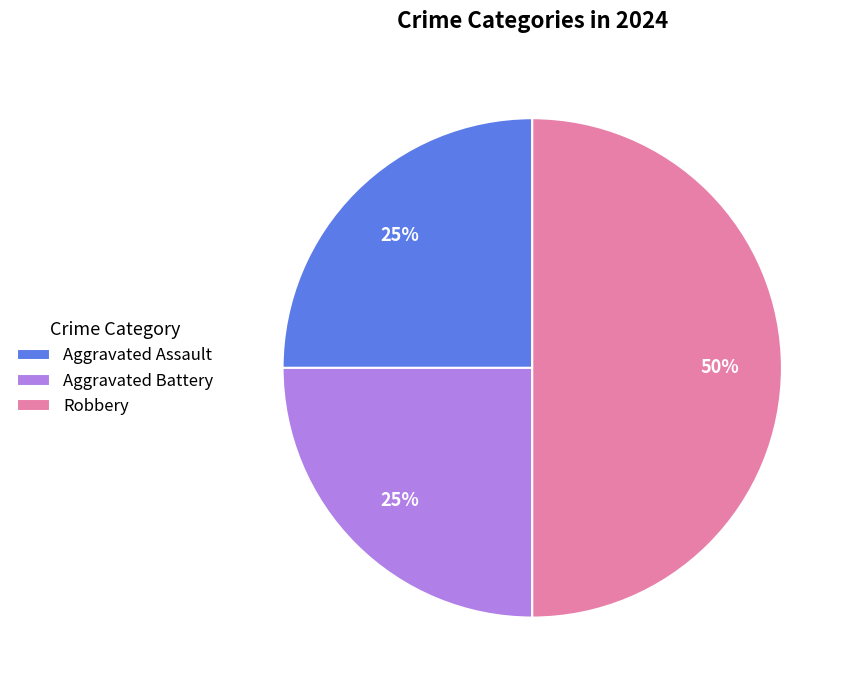

Is it true that Aggravated Battery is 25% of the pie?

True